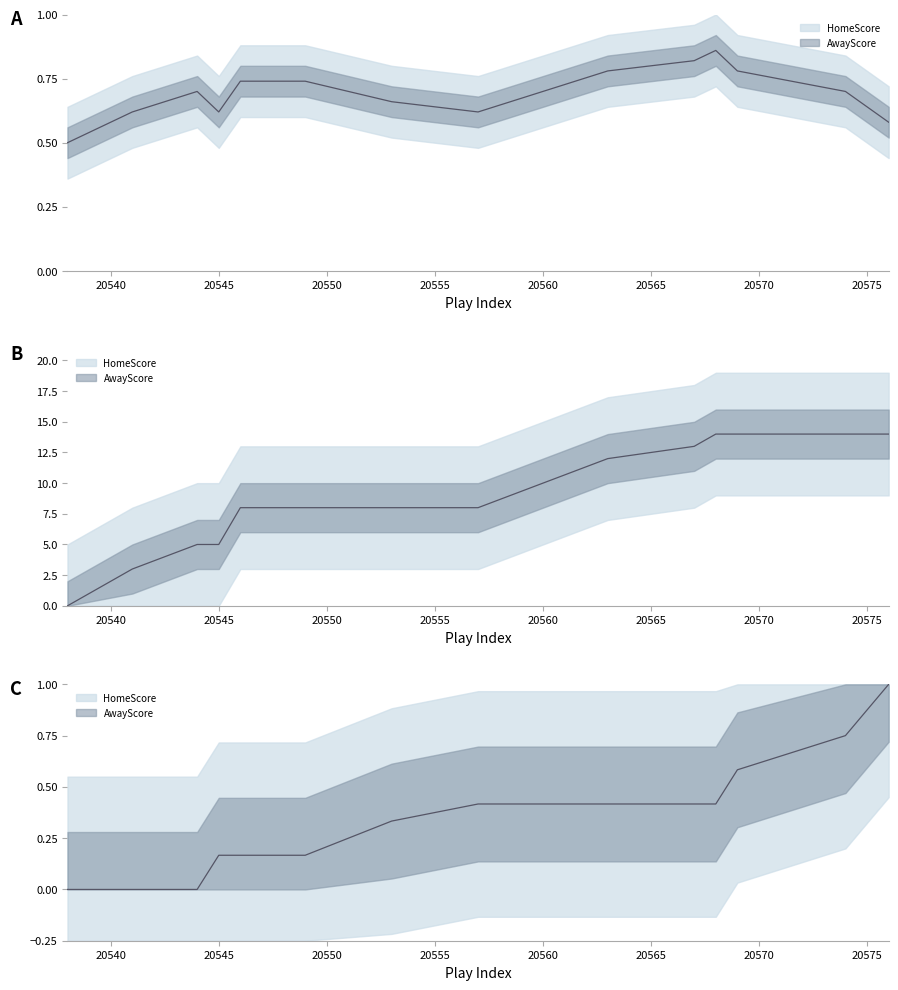

What are all the series names shown in the legend?

HomeScore, AwayScore